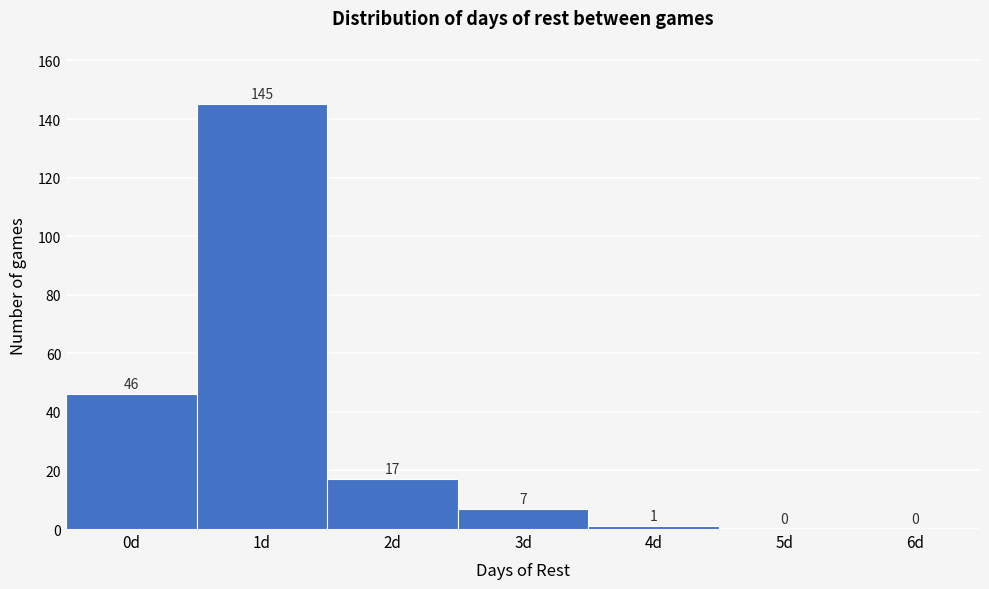

Reading left to right, extract all data points from this chart.

0d=46	1d=145	2d=17	3d=7	4d=1	5d=0	6d=0